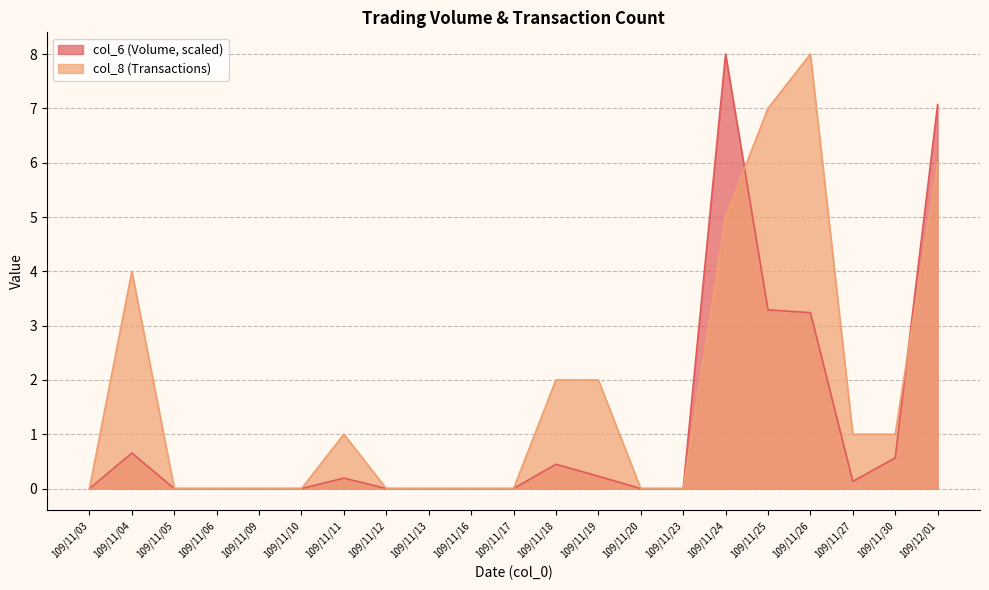

True or false: col_6 has a value of 0.0 at 109/11/16.

True